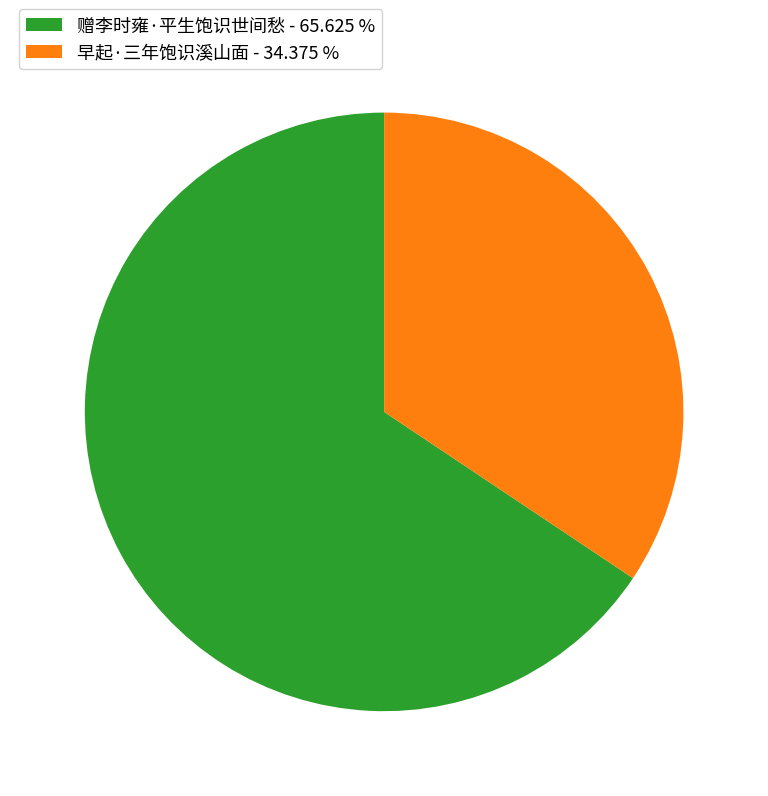

What is the ratio of the value at 早起·三年饱识溪山面 to the value at 赠李时雍·平生饱识世间愁?

0.5